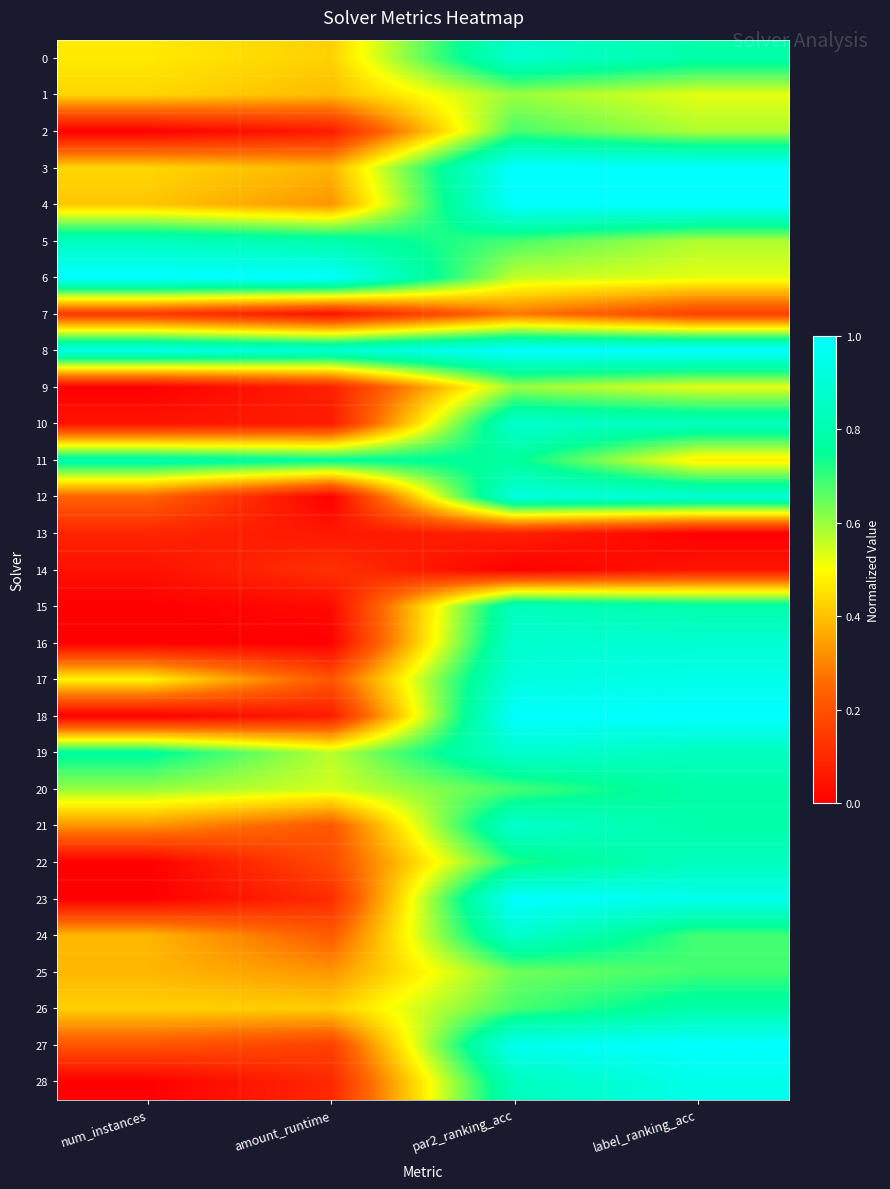

Reading left to right, transcribe all the data shown in this chart.

0: num_instances=0.5	amount_runtime=0.4	par2_ranking_acc=0.9	label_ranking_acc=0.8
1: num_instances=0.4	amount_runtime=0.4	par2_ranking_acc=0.6	label_ranking_acc=0.5
2: num_instances=0.0	amount_runtime=0.1	par2_ranking_acc=0.7	label_ranking_acc=0.6
3: num_instances=0.4	amount_runtime=0.4	par2_ranking_acc=1.0	label_ranking_acc=1.0
4: num_instances=0.4	amount_runtime=0.3	par2_ranking_acc=1.0	label_ranking_acc=1.0
5: num_instances=0.8	amount_runtime=0.8	par2_ranking_acc=0.7	label_ranking_acc=0.6
6: num_instances=1.0	amount_runtime=1.0	par2_ranking_acc=0.6	label_ranking_acc=0.5
7: num_instances=0.1	amount_runtime=0.0	par2_ranking_acc=0.3	label_ranking_acc=0.2
8: num_instances=0.9	amount_runtime=0.9	par2_ranking_acc=1.0	label_ranking_acc=1.0
9: num_instances=0.0	amount_runtime=0.1	par2_ranking_acc=0.6	label_ranking_acc=0.5
10: num_instances=0.1	amount_runtime=0.1	par2_ranking_acc=0.9	label_ranking_acc=0.8
11: num_instances=0.8	amount_runtime=0.8	par2_ranking_acc=0.8	label_ranking_acc=0.5
12: num_instances=0.2	amount_runtime=0.0	par2_ranking_acc=0.9	label_ranking_acc=0.9
13: num_instances=0.1	amount_runtime=0.1	par2_ranking_acc=0.1	label_ranking_acc=0.0
14: num_instances=0.0	amount_runtime=0.1	par2_ranking_acc=0.0	label_ranking_acc=0.1
15: num_instances=0.0	amount_runtime=0.0	par2_ranking_acc=0.8	label_ranking_acc=0.8
16: num_instances=0.0	amount_runtime=0.0	par2_ranking_acc=0.9	label_ranking_acc=0.9
17: num_instances=0.5	amount_runtime=0.2	par2_ranking_acc=0.9	label_ranking_acc=0.9
18: num_instances=0.0	amount_runtime=0.1	par2_ranking_acc=1.0	label_ranking_acc=1.0
19: num_instances=0.8	amount_runtime=0.6	par2_ranking_acc=0.9	label_ranking_acc=0.8
20: num_instances=0.6	amount_runtime=0.5	par2_ranking_acc=0.7	label_ranking_acc=0.8
21: num_instances=0.3	amount_runtime=0.2	par2_ranking_acc=0.9	label_ranking_acc=0.8
22: num_instances=0.0	amount_runtime=0.2	par2_ranking_acc=0.7	label_ranking_acc=0.8
23: num_instances=0.0	amount_runtime=0.1	par2_ranking_acc=1.0	label_ranking_acc=0.9
24: num_instances=0.4	amount_runtime=0.2	par2_ranking_acc=0.9	label_ranking_acc=0.7
25: num_instances=0.4	amount_runtime=0.3	par2_ranking_acc=0.6	label_ranking_acc=0.7
26: num_instances=0.4	amount_runtime=0.4	par2_ranking_acc=0.7	label_ranking_acc=0.8
27: num_instances=0.2	amount_runtime=0.2	par2_ranking_acc=1.0	label_ranking_acc=1.0
28: num_instances=0.0	amount_runtime=0.1	par2_ranking_acc=0.8	label_ranking_acc=0.9